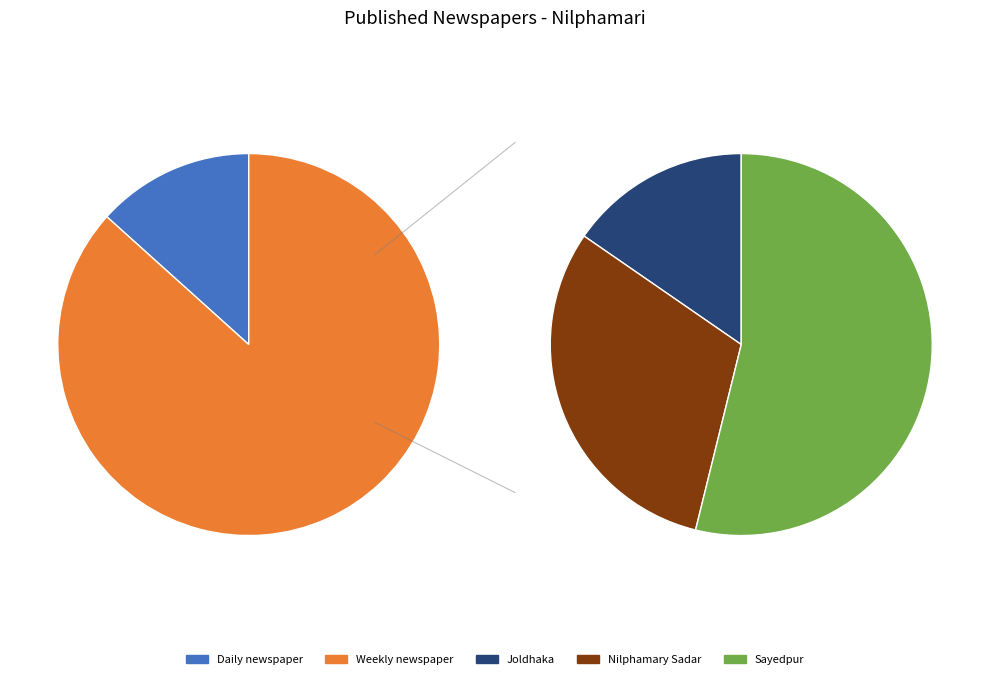

Which has a higher value, Daily newspaper or Weekly newspaper?

Weekly newspaper